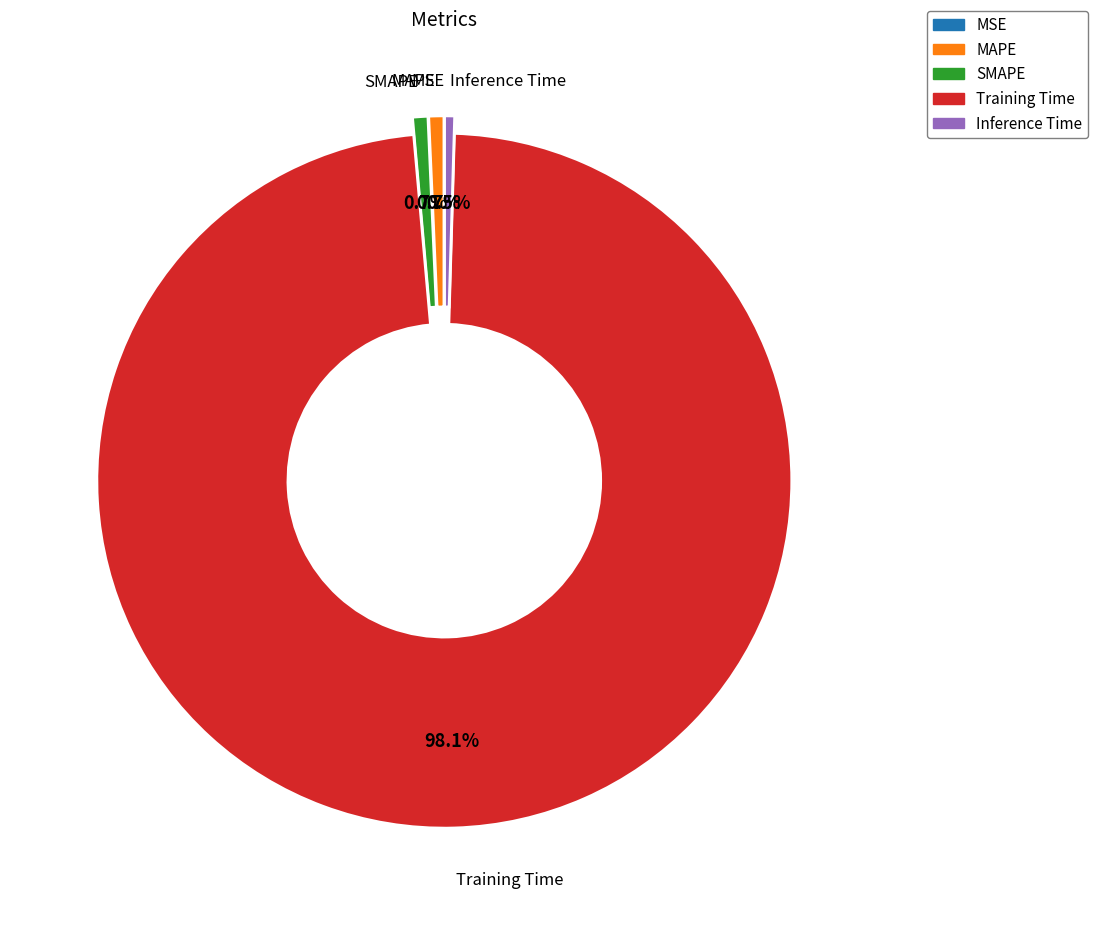

Does Training Time represent more than half of the total?

Yes